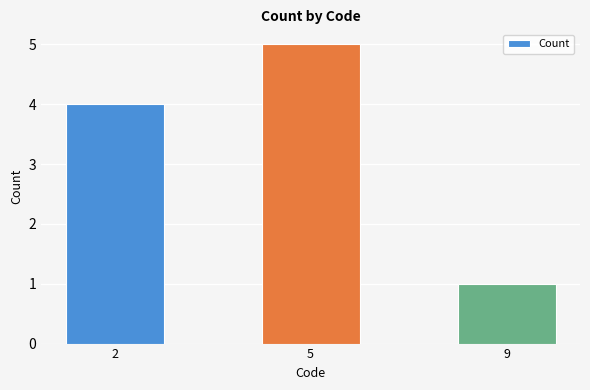

Rank the categories by value from highest to lowest.

5, 2, 9